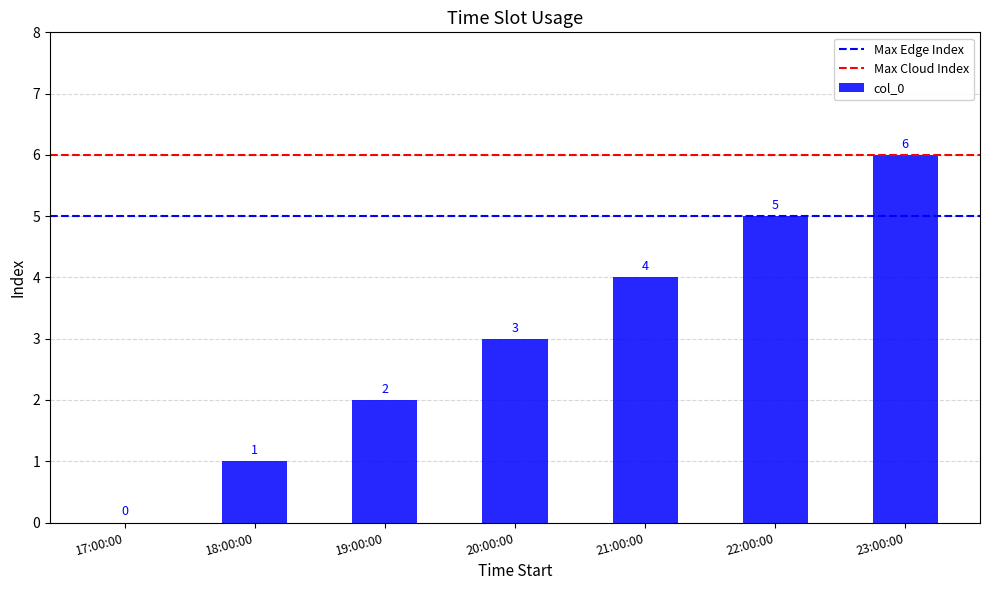

What is the sum of all values?

21